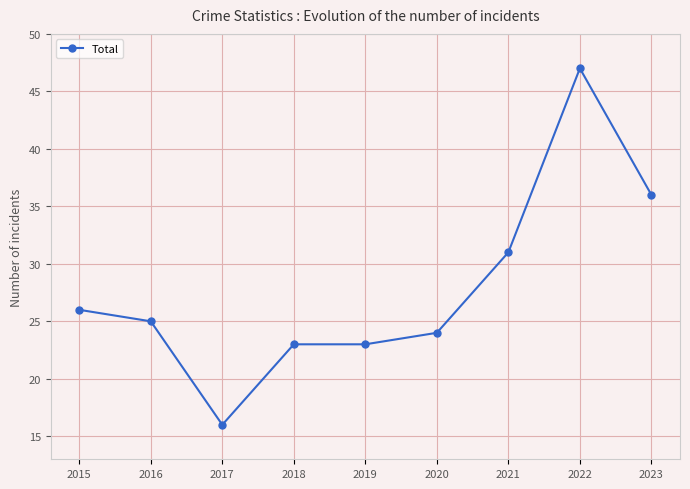

What is the difference between the maximum and minimum values?

31